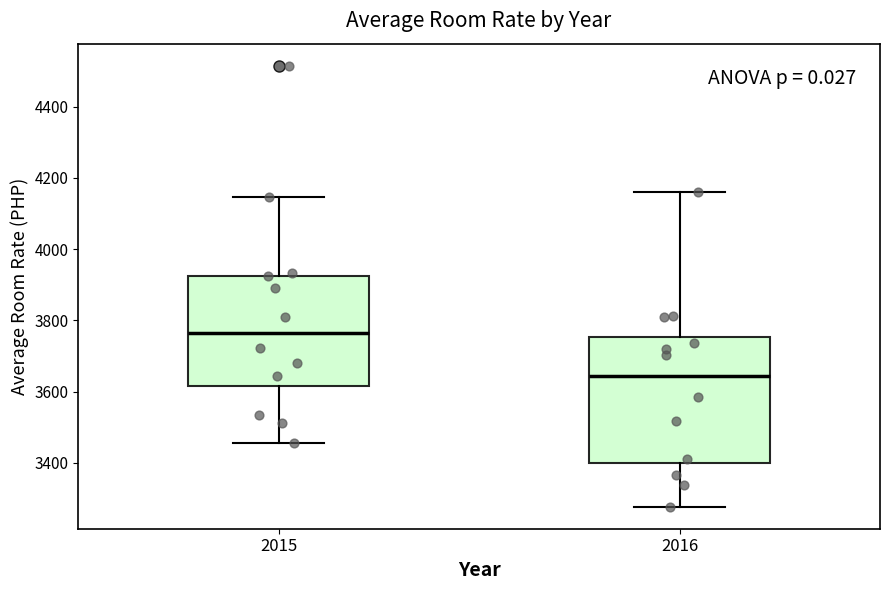

Which box's median line is the highest?

2015